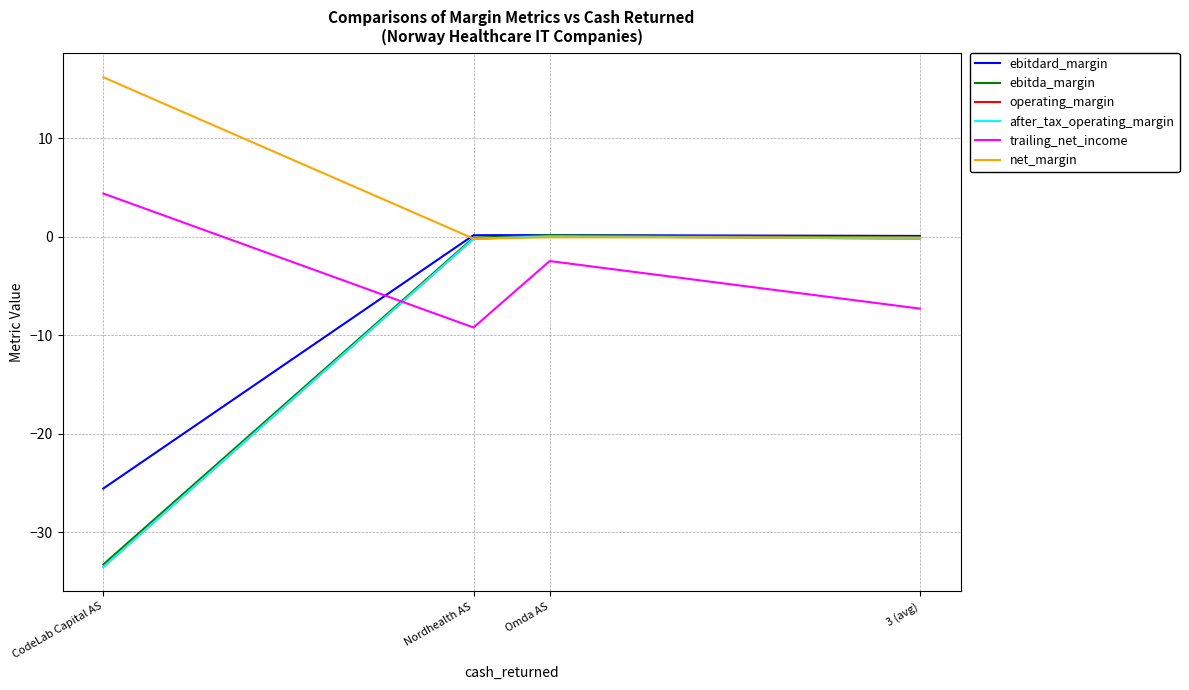

Between CodeLab Capital AS and Omda AS, which is larger?

Omda AS